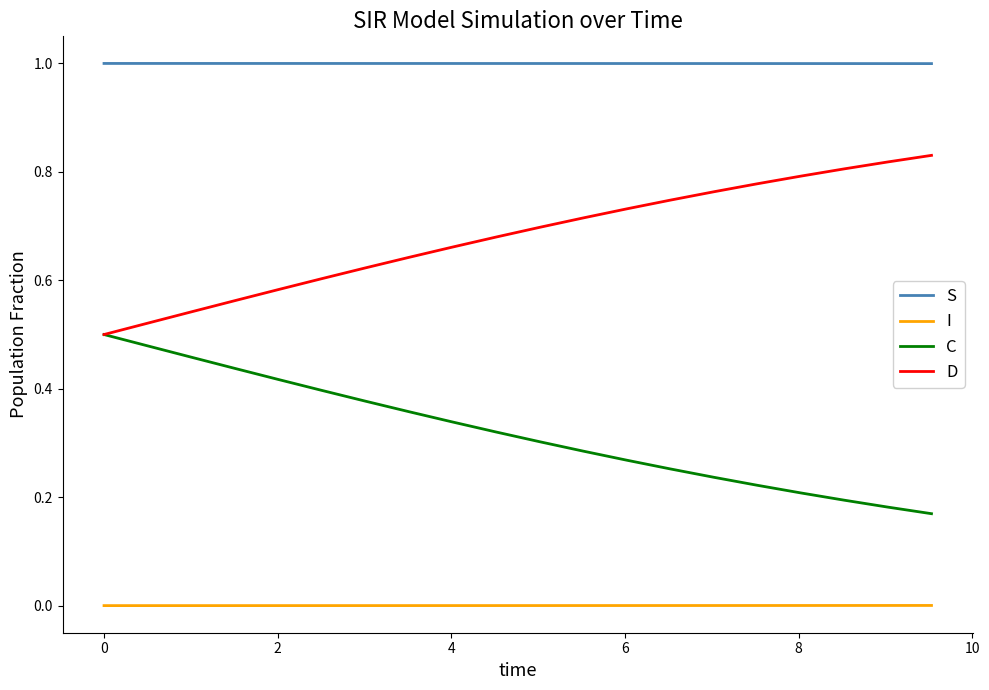

What is the maximum value shown in the chart?

1.0